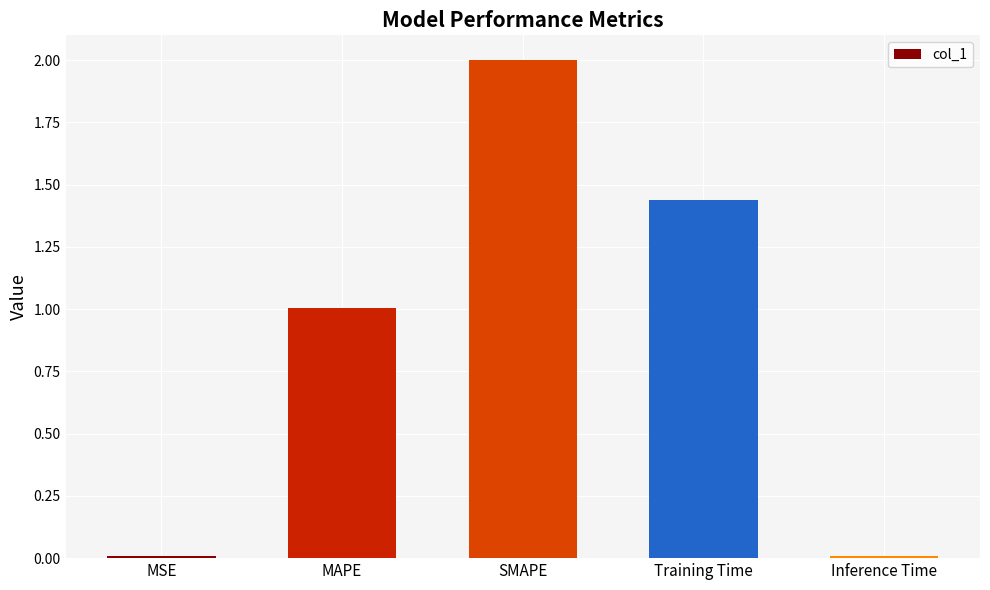

How many bars are there in total?

5